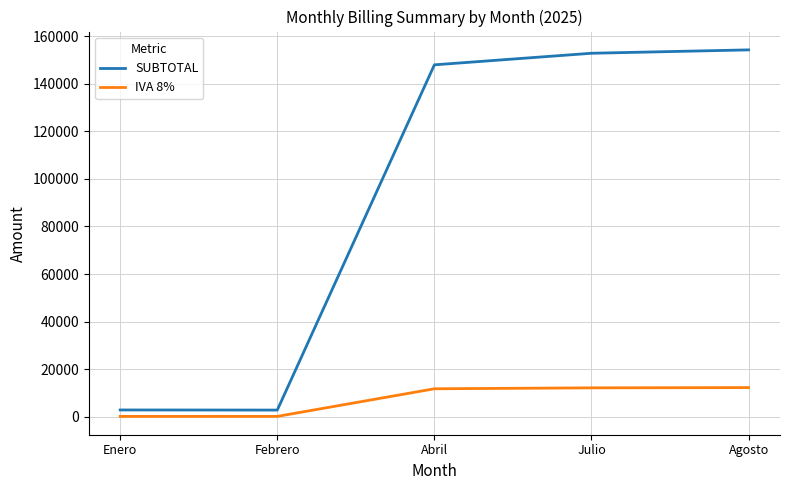

What value does the SUBTOTAL series have at Febrero?

2886.7